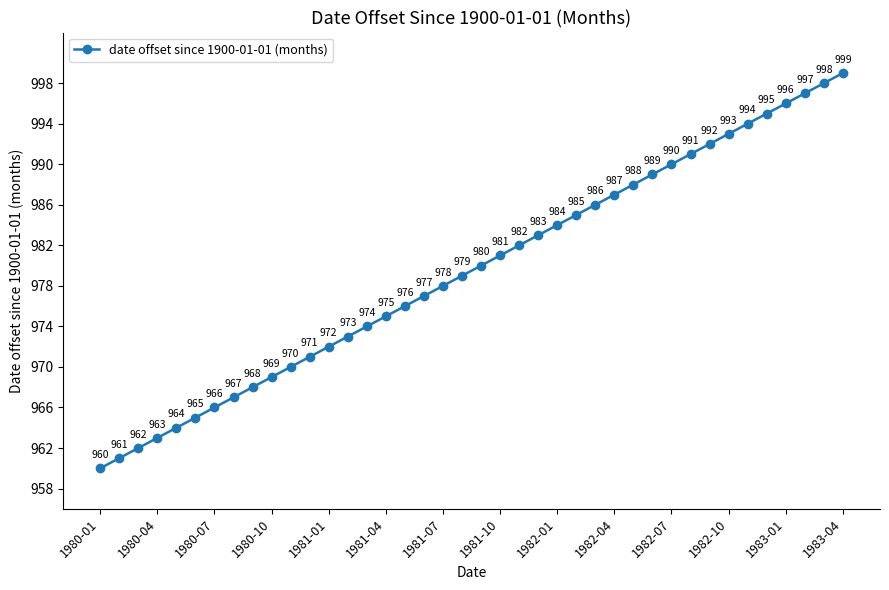

What is the smallest value displayed?

960